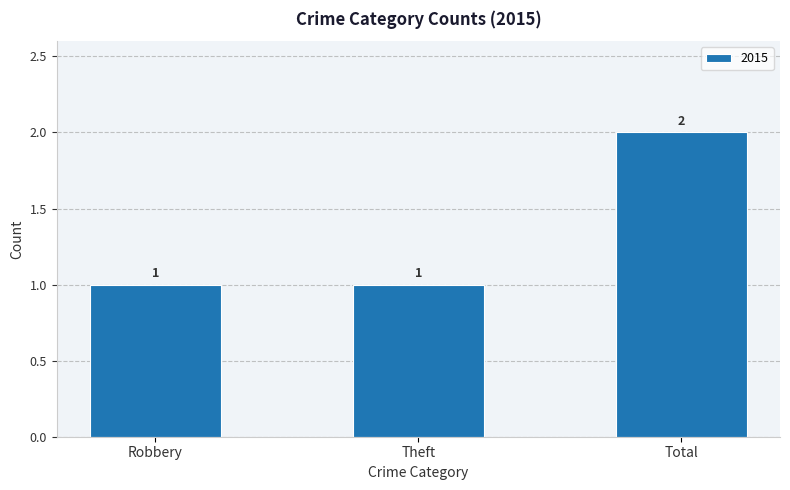

Which label corresponds to the largest value in the chart?

Total